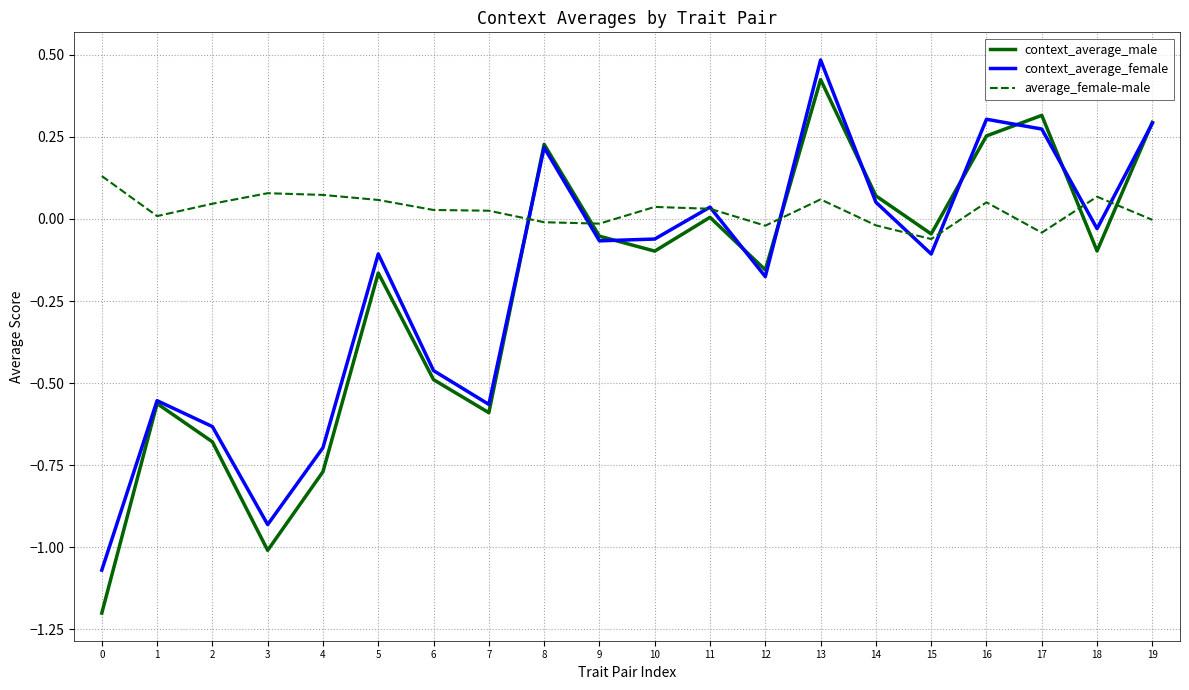

What is the total value across all series at 17?

0.5